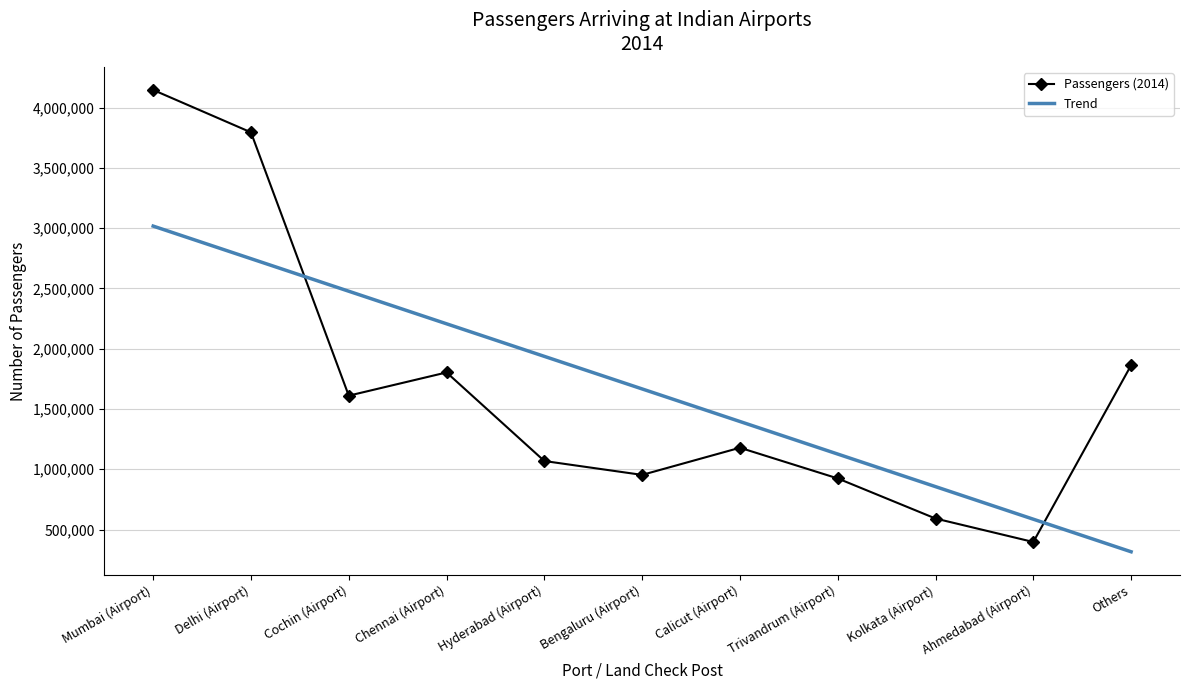

At which label does Passengers (2014) reach its peak?

Mumbai (Airport)